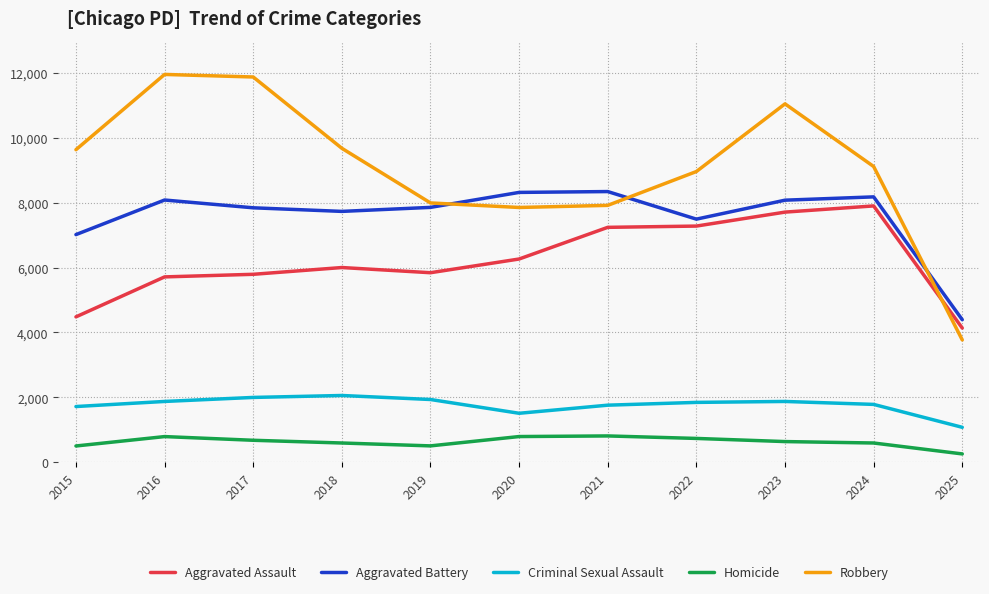

True or false: Aggravated Assault and Criminal Sexual Assault cross at least once.

False